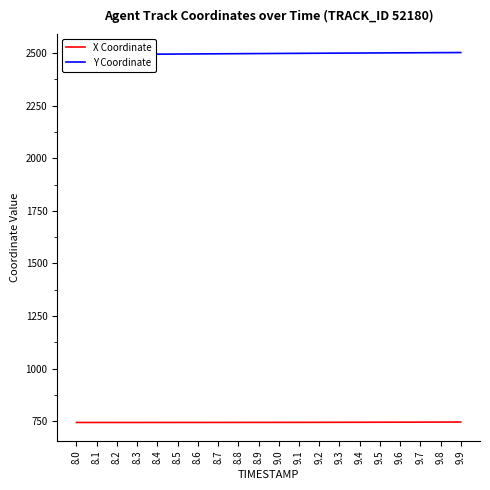

List the labels in order of X Coordinate value, largest first.

9.9, 9.8, 9.7, 9.6, 9.5, 9.4, 9.3, 9.2, 9.1, 9.0, 8.9, 8.8, 8.7, 8.6, 8.5, 8.4, 8.3, 8.2, 8.1, 8.0